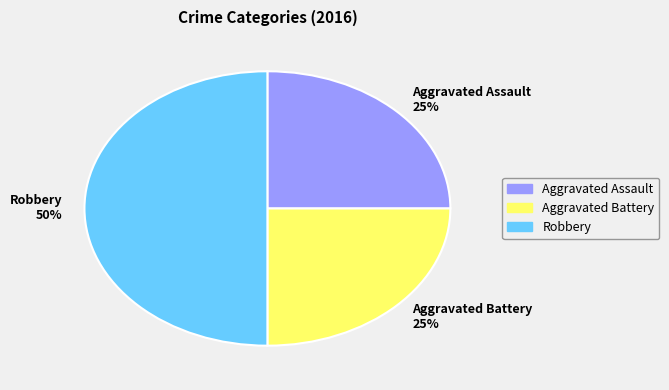

Is Aggravated Assault the majority of the pie?

No